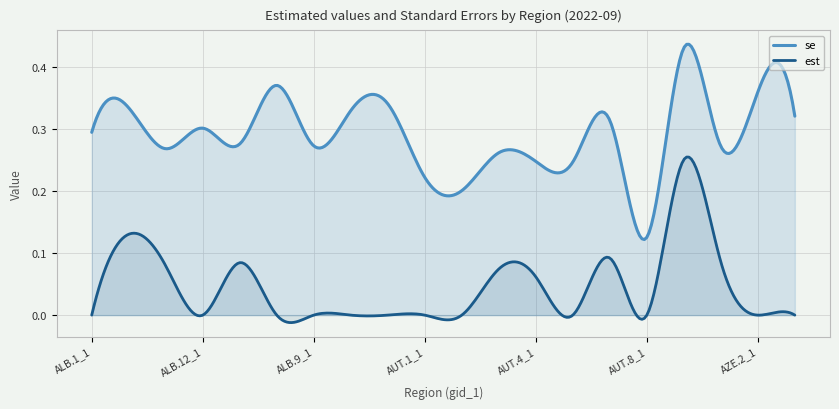

How many categories are shown in the chart?

300